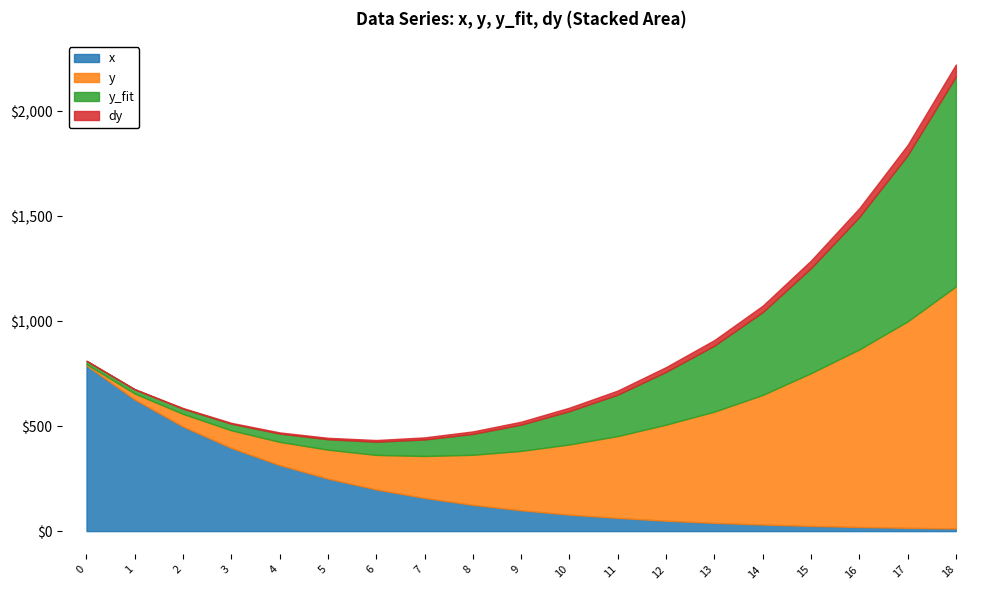

Is it true that y_fit equals 125.2 at 9?

True